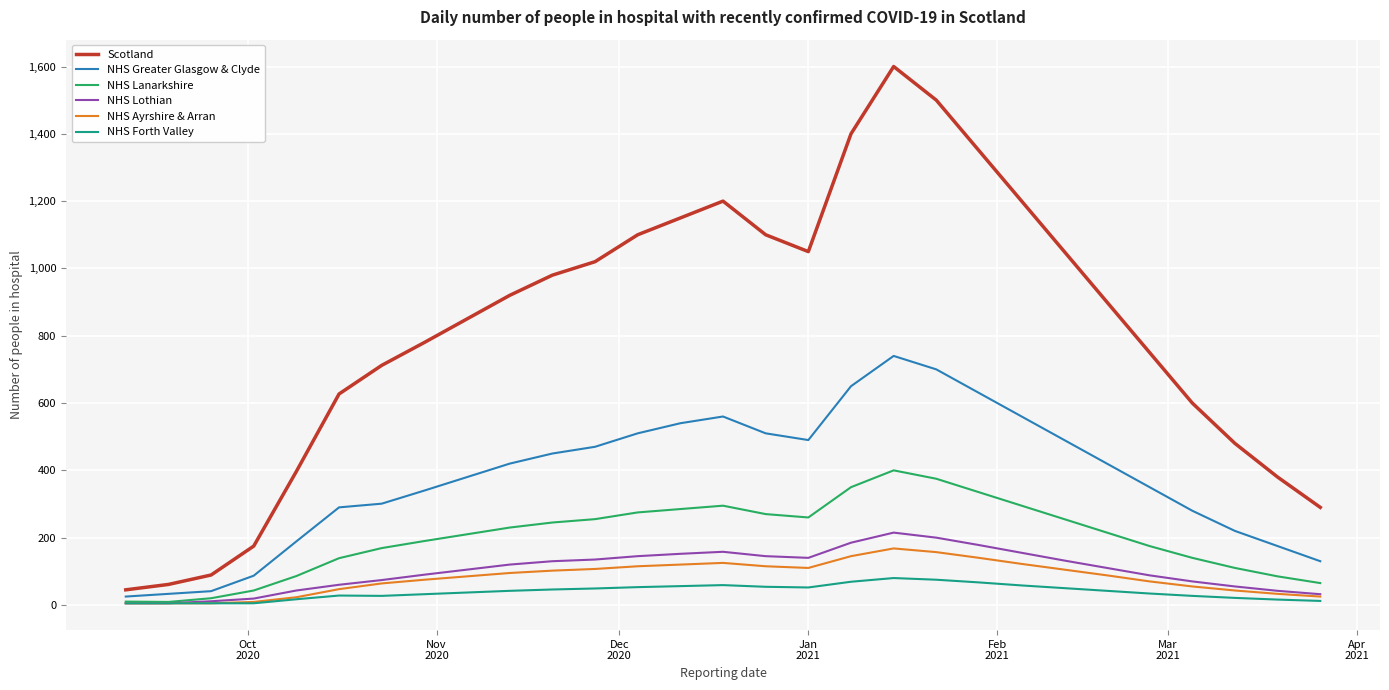

True or false: NHS Lothian and Scotland cross at least once.

False